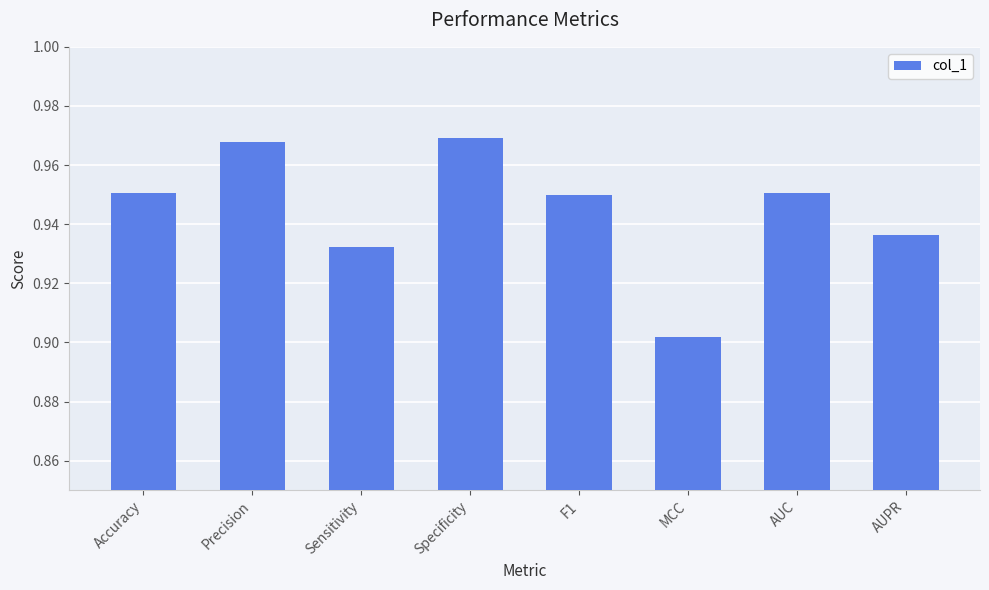

Which has a higher value, Sensitivity or Specificity?

Specificity